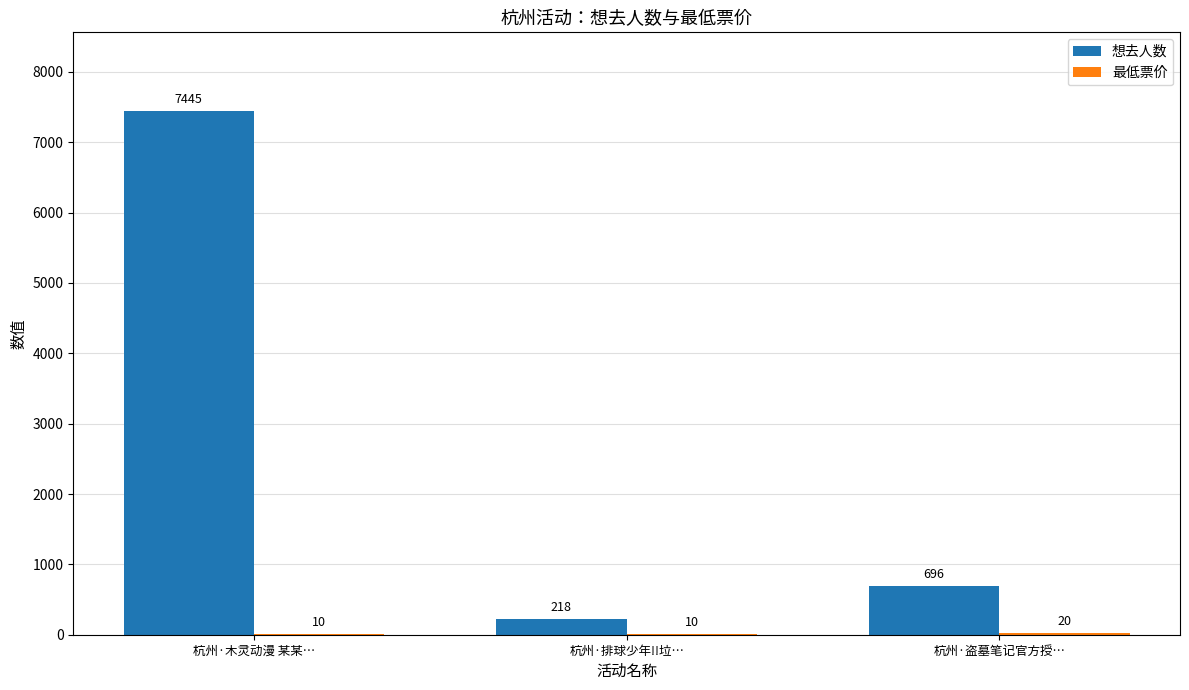

What is the highest value of the 想去人数 series?

7445